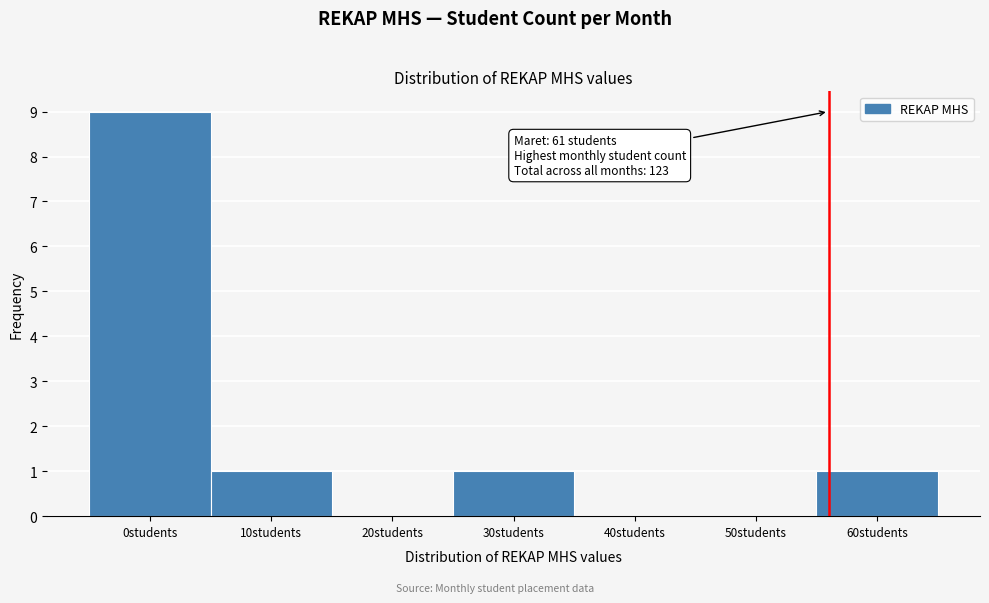

Reading left to right, extract all data points from this chart.

0students=9	10students=1	20students=0	30students=1	40students=0	50students=0	60students=1